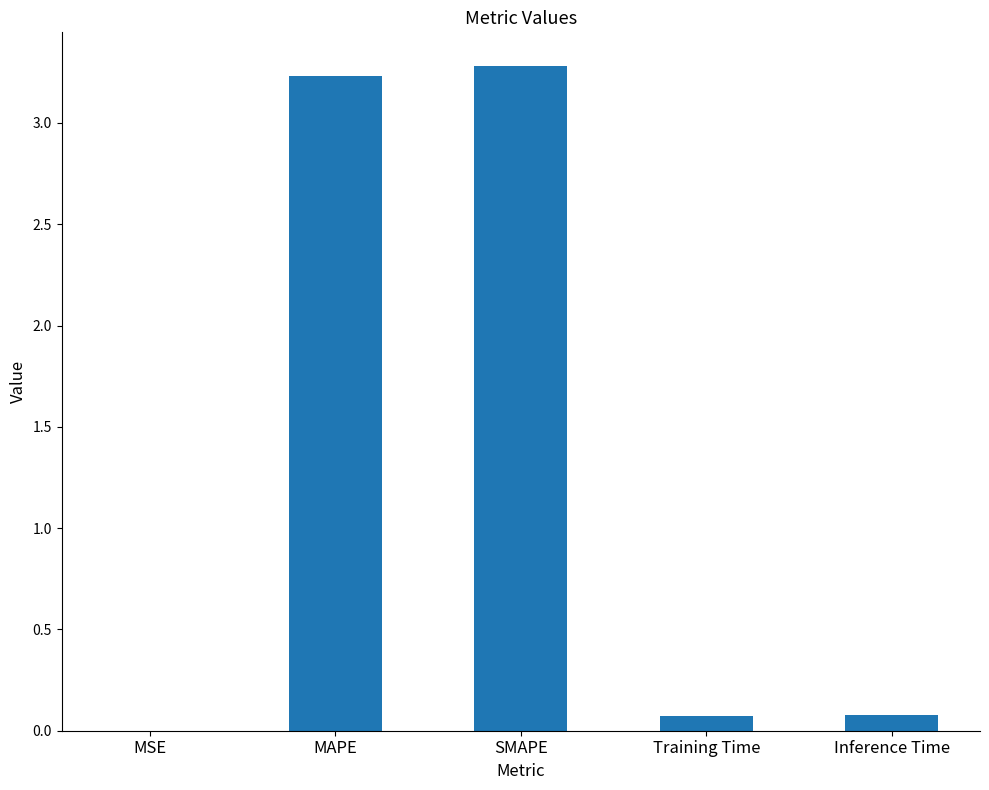

What is the sum of all values?

6.7